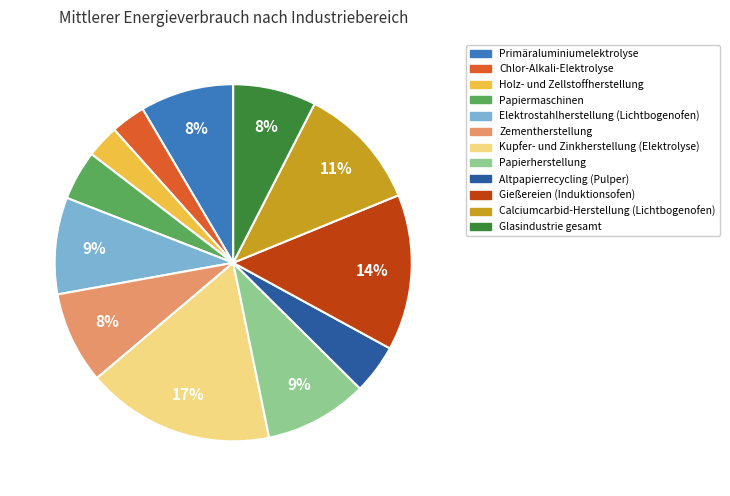

To the nearest percent, what is the average slice percentage?

8%